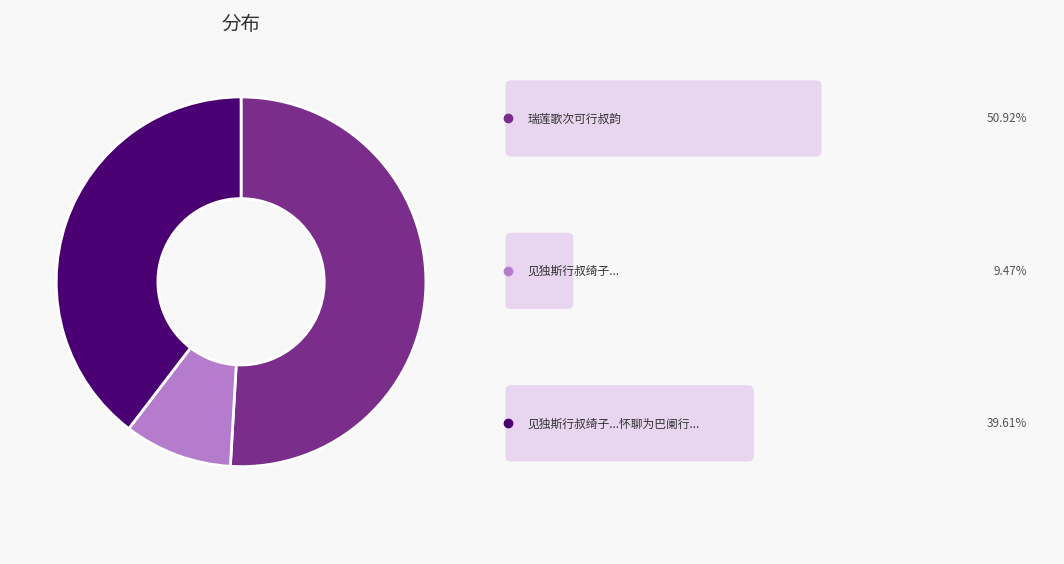

Is there any slice that represents more than half of the pie?

Yes